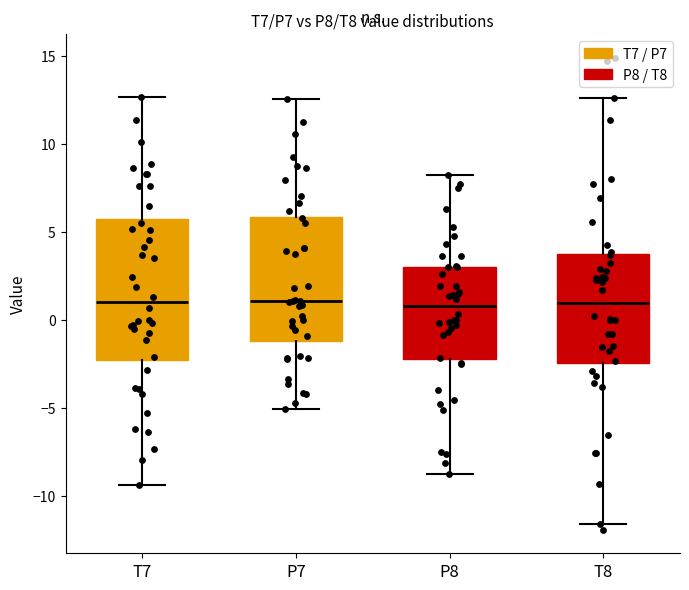

Reading left to right, transcribe this box plot: for each box, give where its median line is, the range the box spans, and where its two whiskers end, as read against the y-axis. The values are not printed on the chart, so give them approximately, as read against the axis.

T7: median 1.0, box -2.5 to 5.5, whiskers -9.5 to 12.5
P7: median 1.0, box -1.0 to 6.0, whiskers -5.0 to 12.5
P8: median 1.0, box -2.0 to 3.0, whiskers -8.5 to 8.0
T8: median 1.0, box -2.5 to 3.5, whiskers -11.5 to 12.5